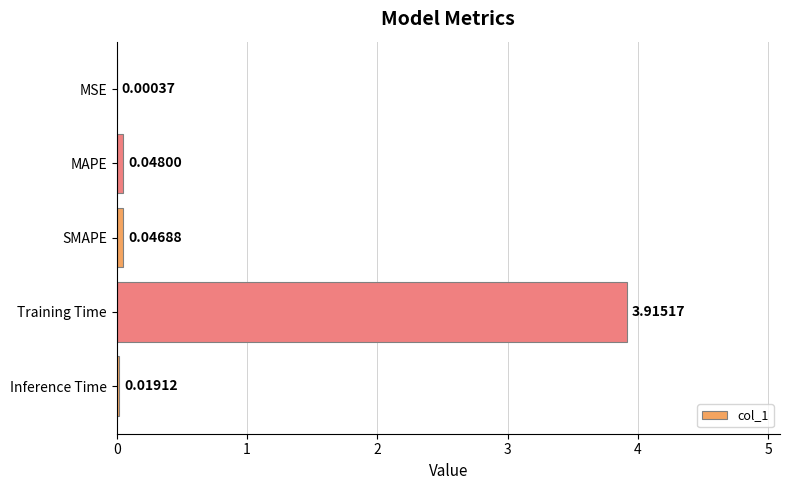

What is the sum of all values?

4.0